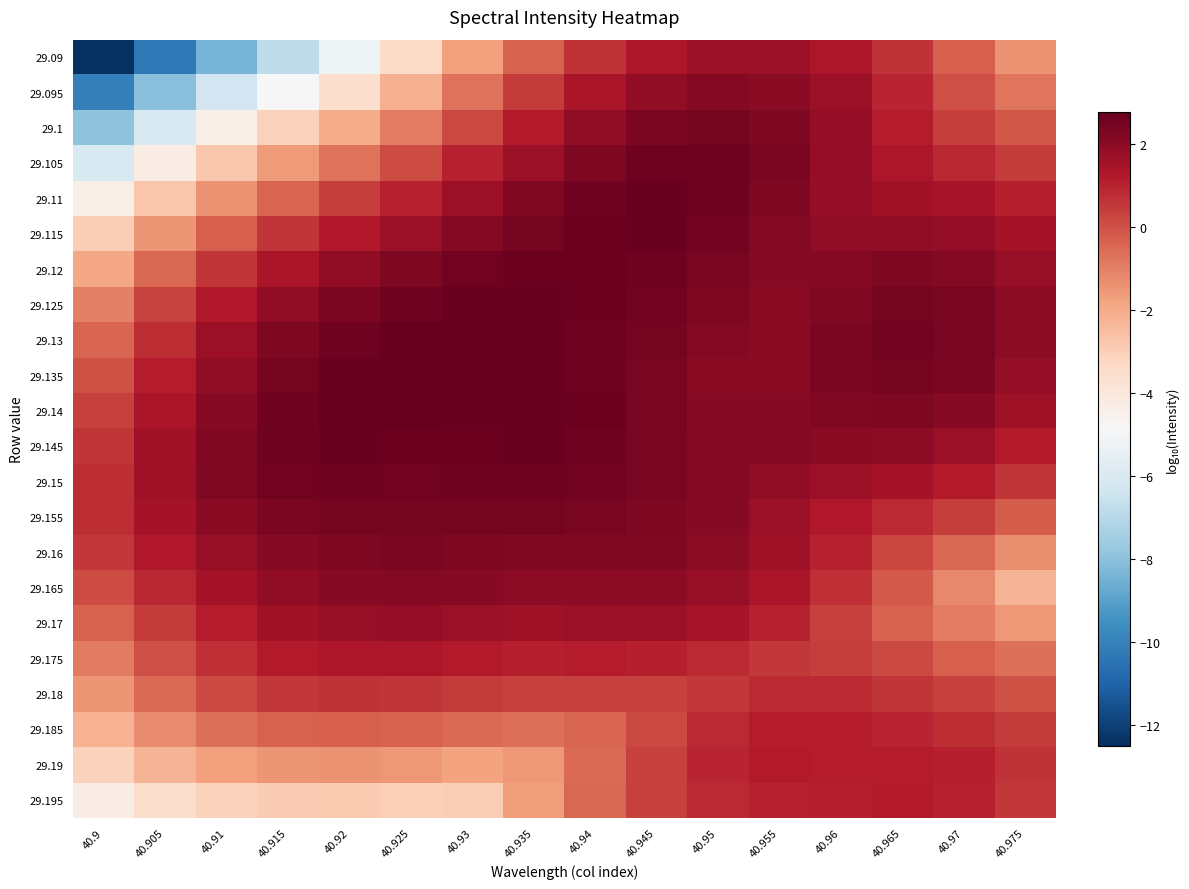

At 40.925, list the series in order from largest to smallest.

29.135, 29.13, 29.14, 29.145, 29.125, 29.15, 29.155, 29.16, 29.12, 29.165, 29.17, 29.115, 29.175, 29.11, 29.18, 29.105, 29.185, 29.1, 29.19, 29.095, 29.195, 29.09